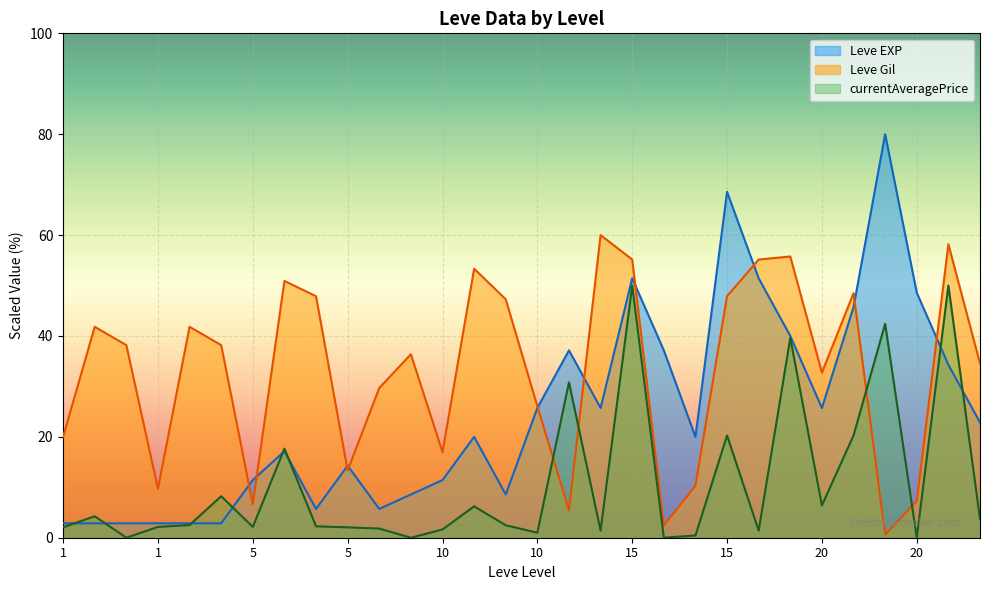

The value of currentAveragePrice at 1 is -24.5. True or false?

False